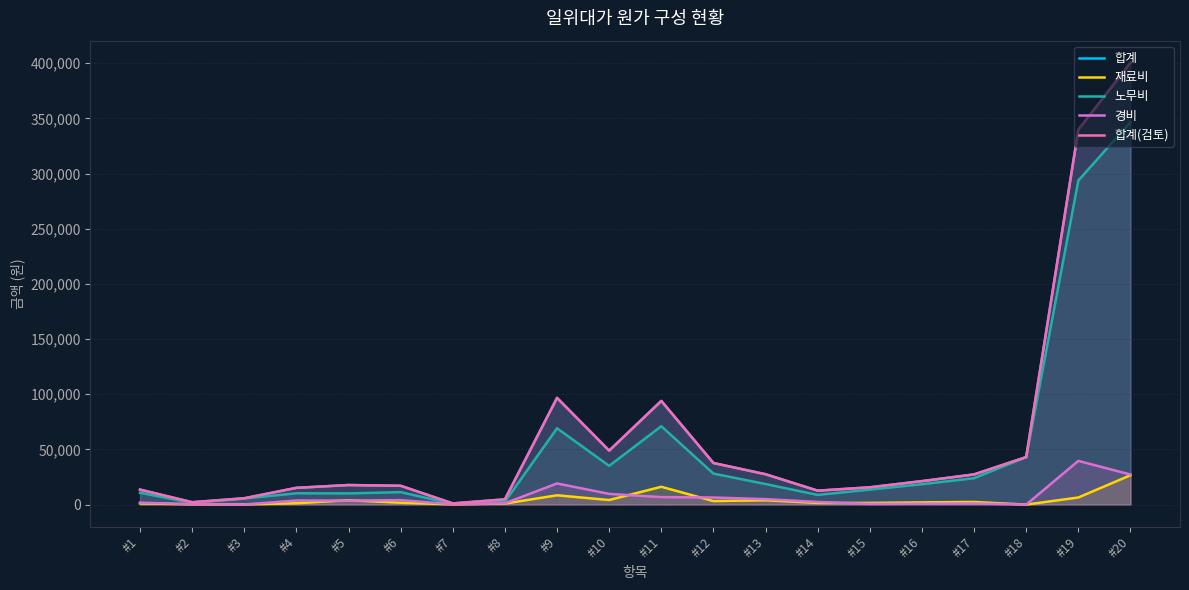

True or false: 재료비 has more than 2 interior local peaks.

True